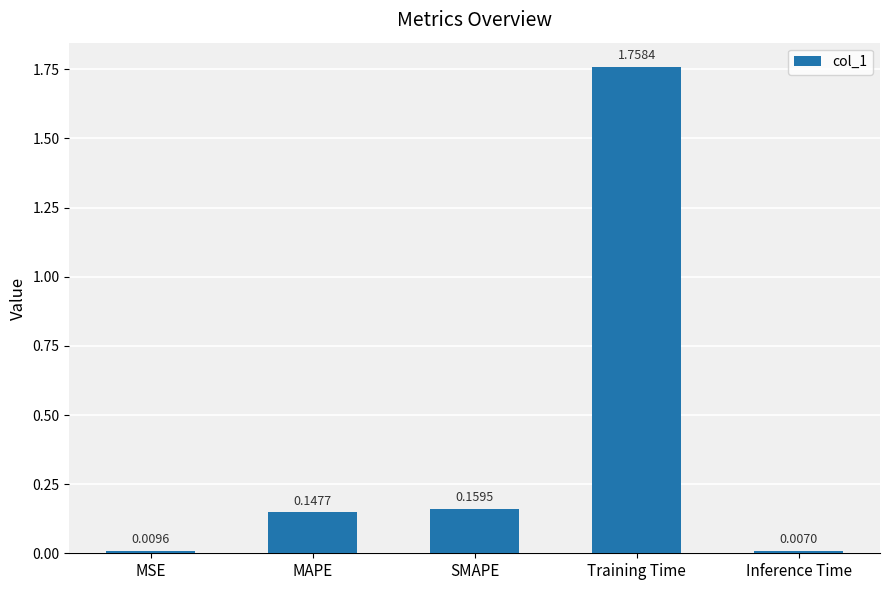

What is the label of the 4th bar from the right?

MAPE